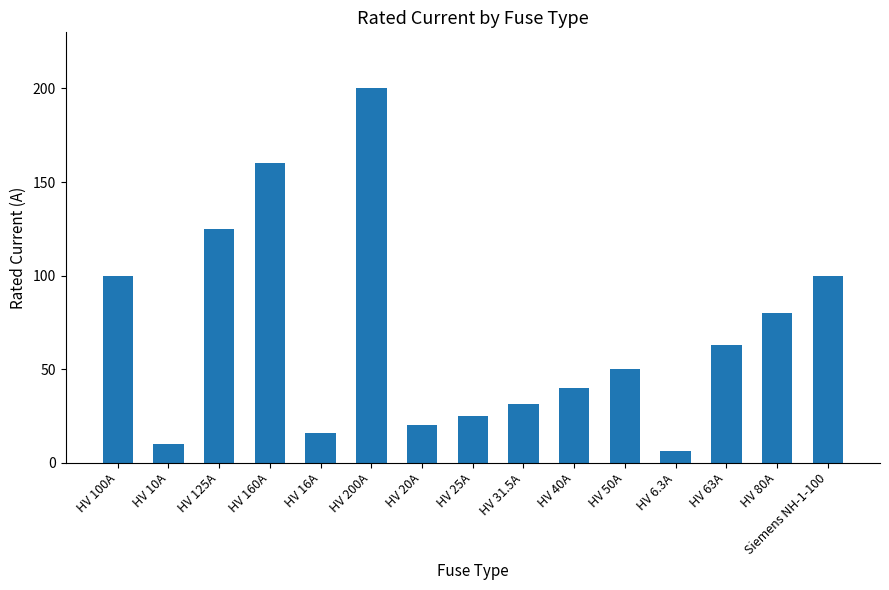

What is the label of the 12th bar from the left?

HV 6.3A